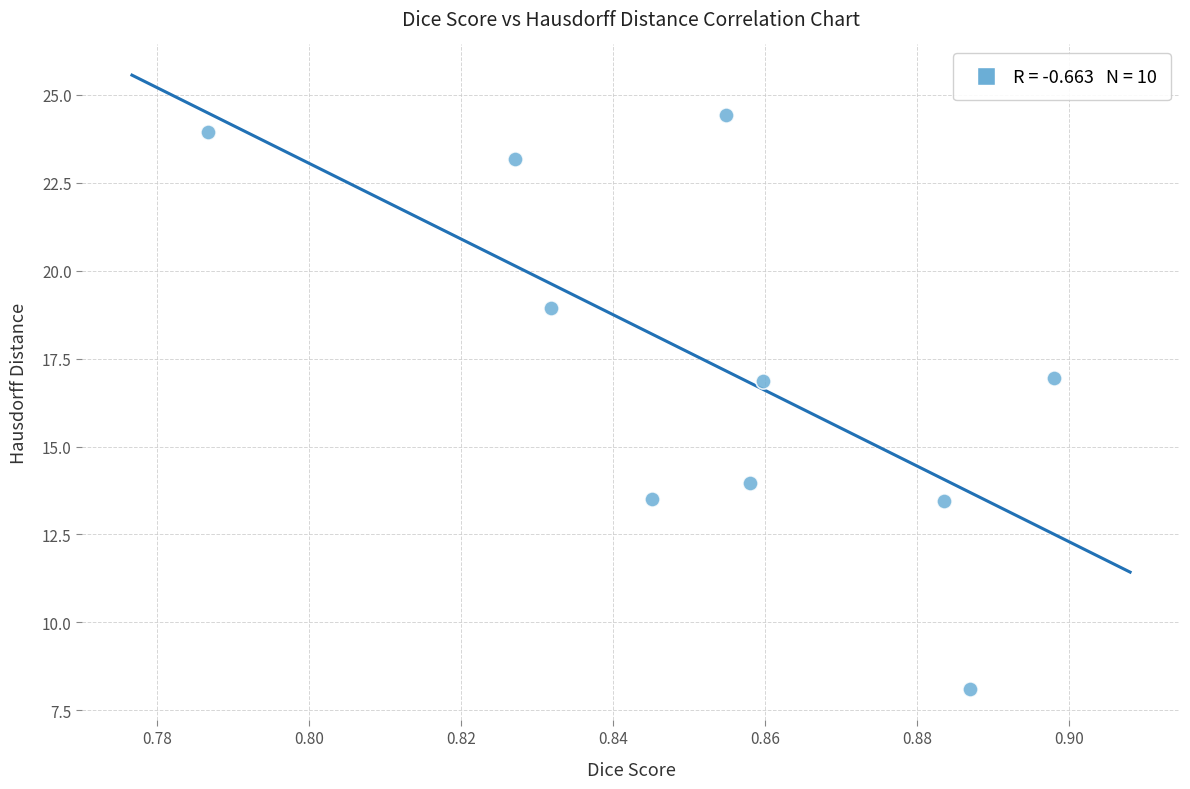

What is the average Y value?

17.3